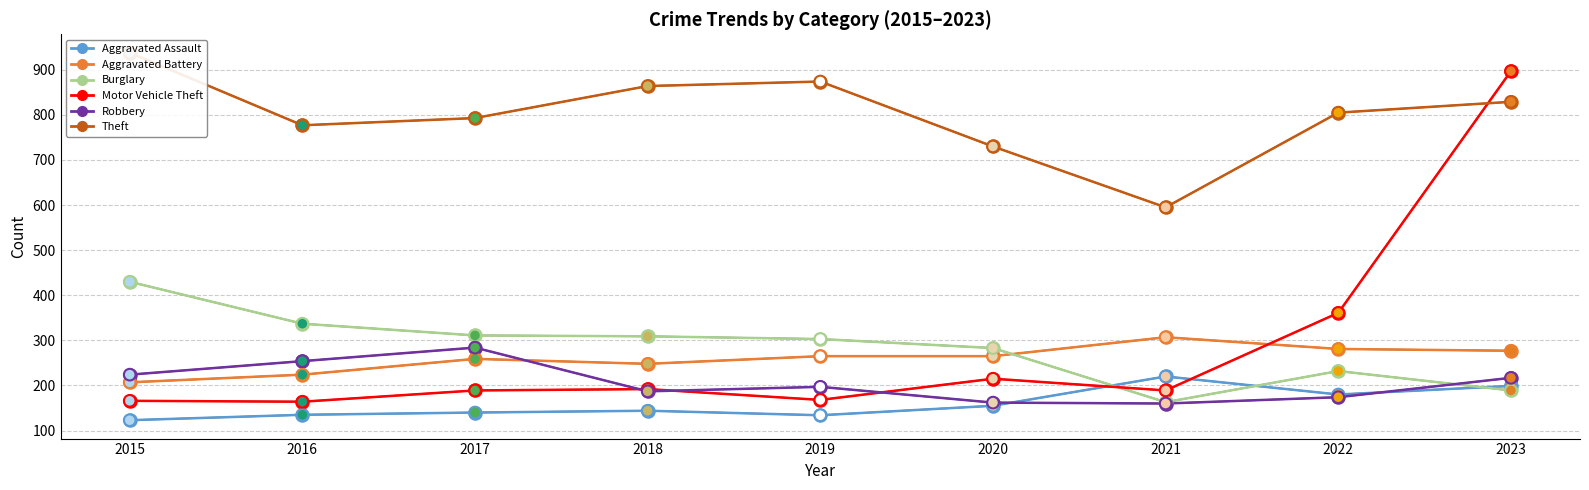

Which series contains the highest Y value?

Theft